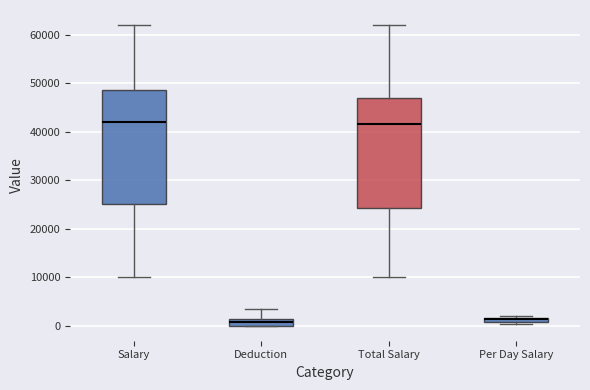

Where does the upper whisker of the box for Salary end on the y-axis? The values are not printed on the chart, so give them approximately, as read against the axis.

62000